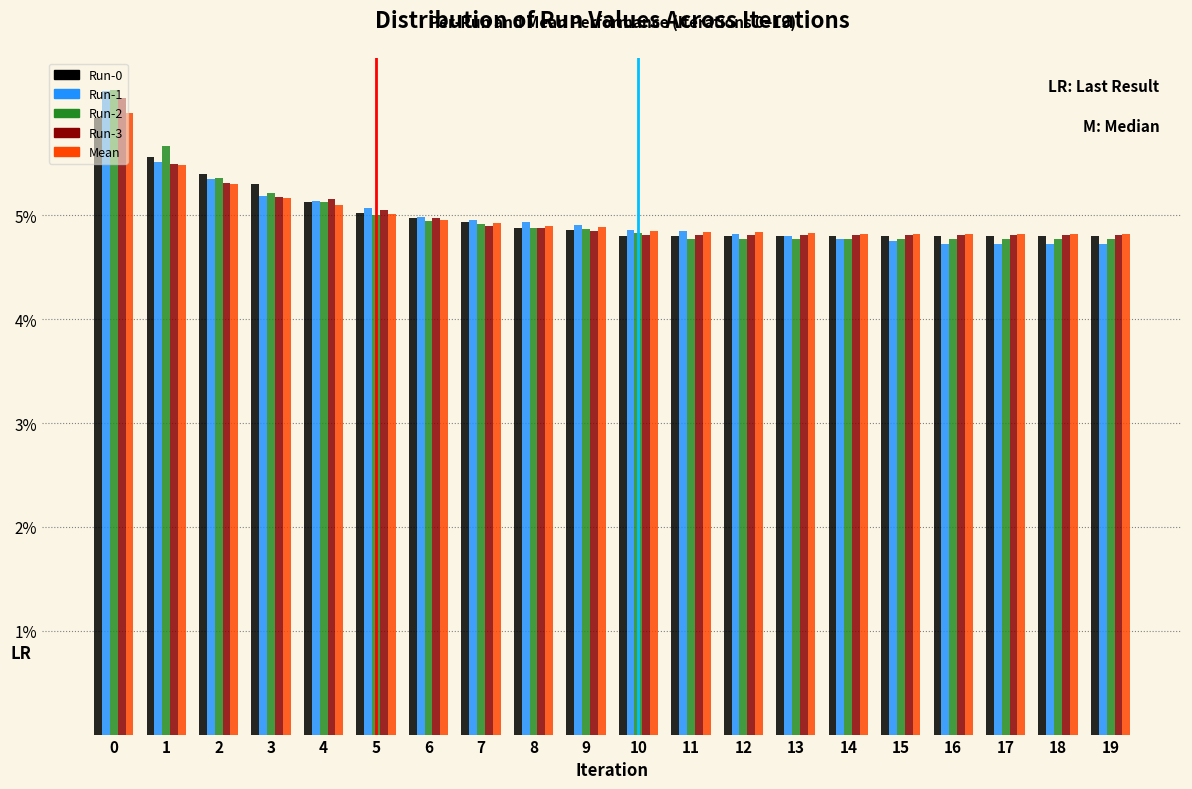

What is the total value across all series at 7?

24.6